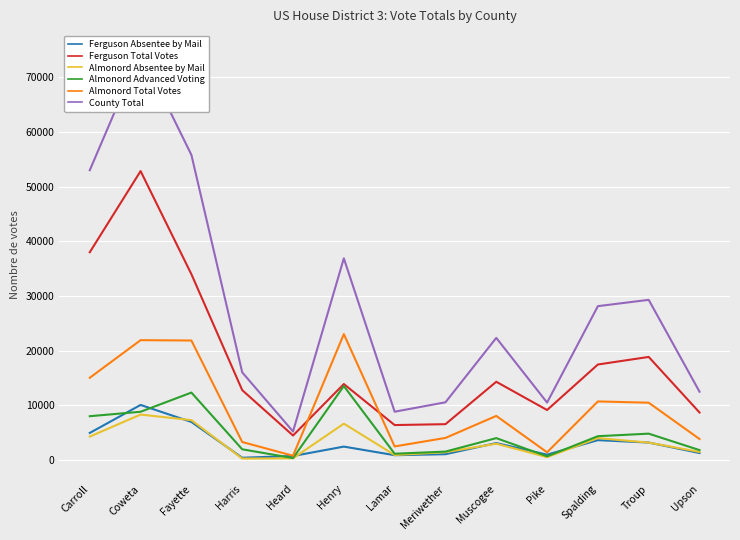

The value of Almonord Advanced Voting at Coweta is 8793. True or false?

True